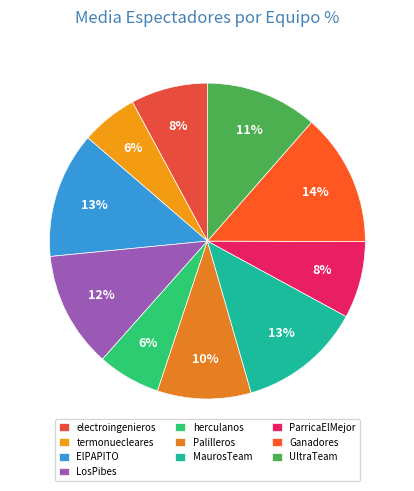

Does any single category account for the majority?

No